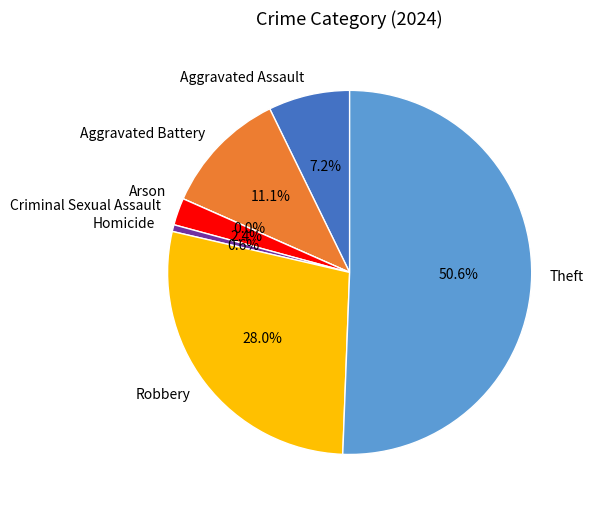

Is there any slice that represents more than half of the pie?

Yes